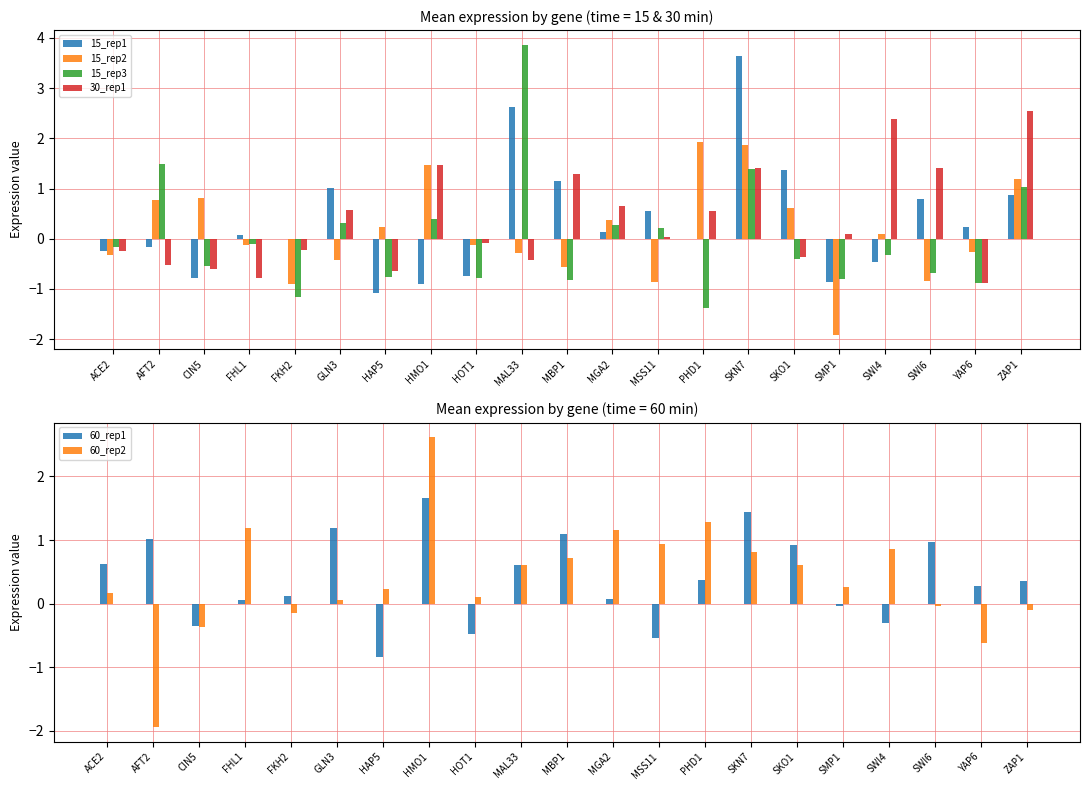

At HOT1, list the series in order from largest to smallest.

60_rep2, 30_rep1, 15_rep2, 60_rep1, 15_rep1, 15_rep3